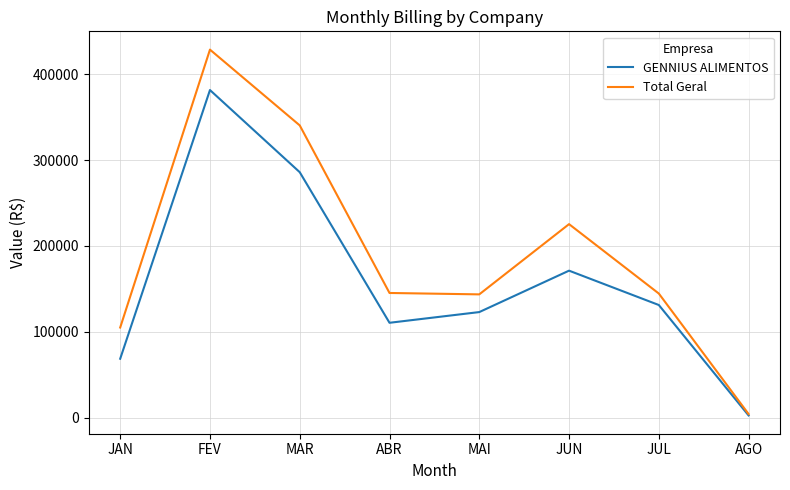

What is the difference between the Total Geral values at MAR and JAN?

235586.9